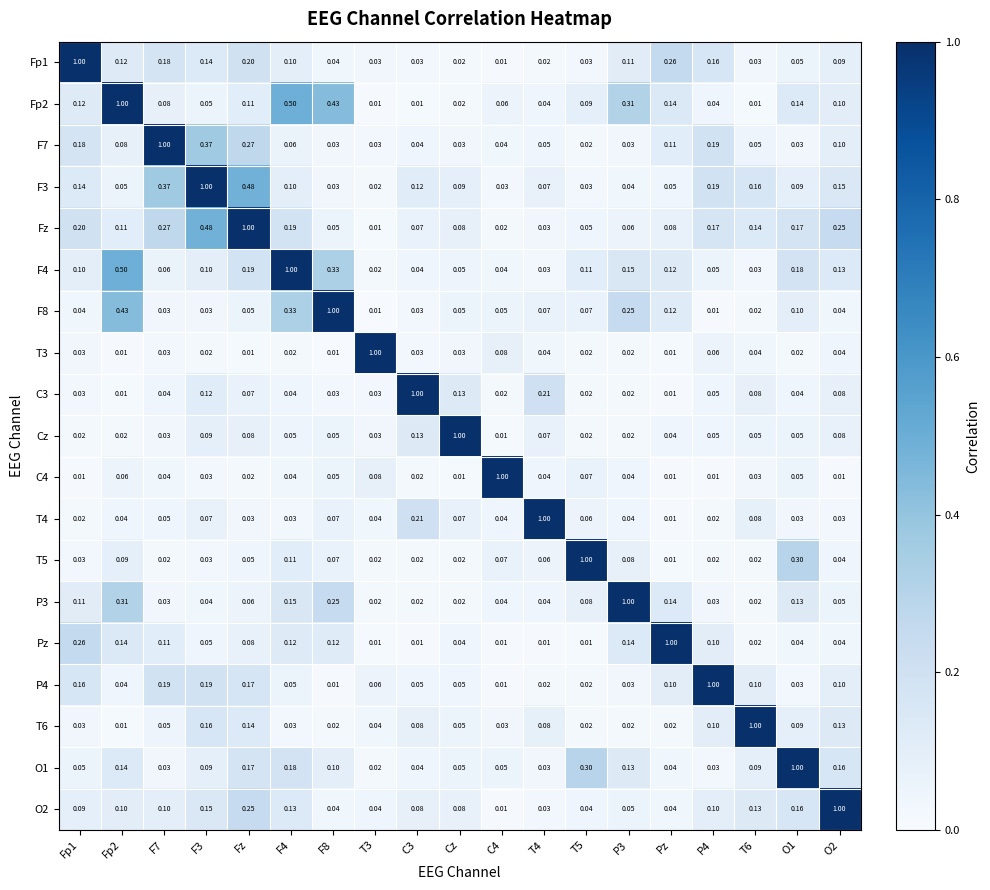

Which series has the largest total across all categories?

Fz